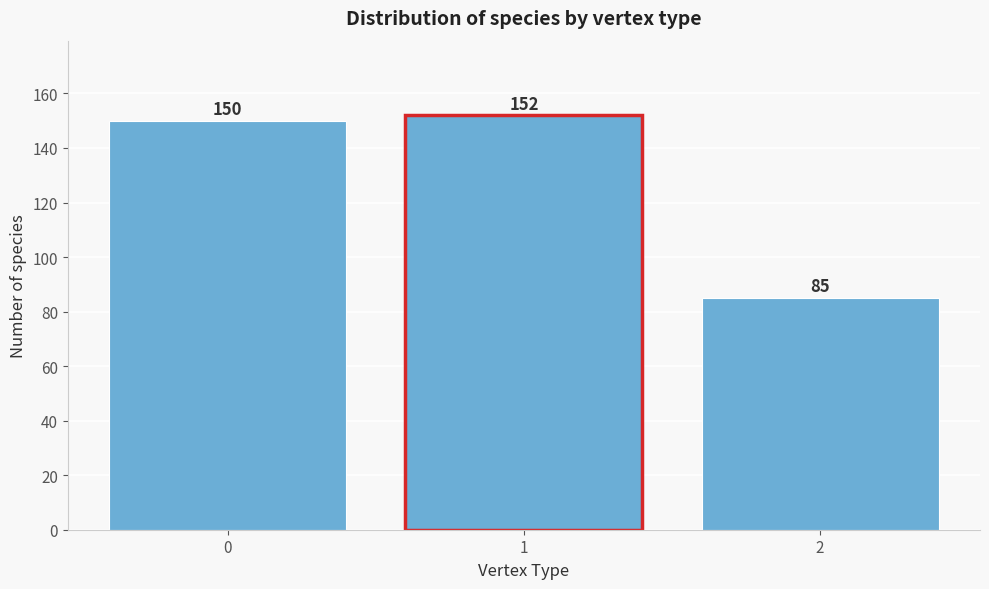

Reading left to right, extract all data points from this chart.

150	152	85